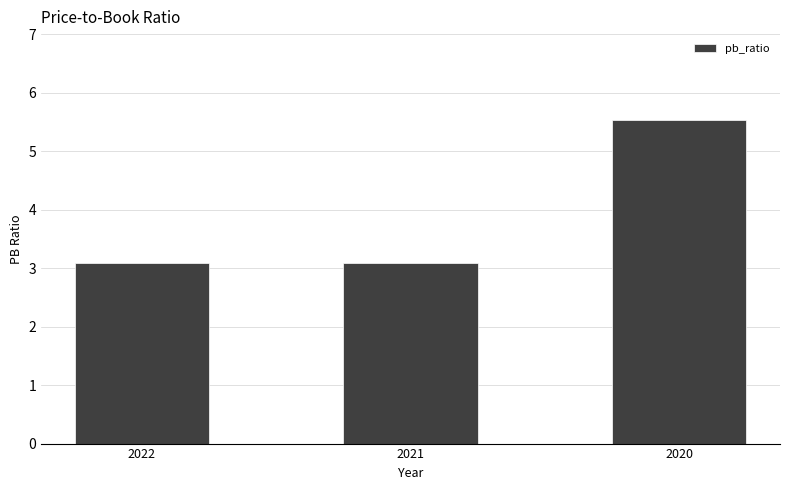

What is the greatest value displayed?

5.5